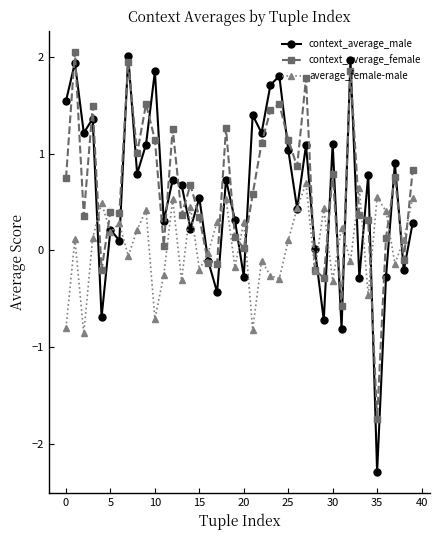

How many series are shown in this chart?

3